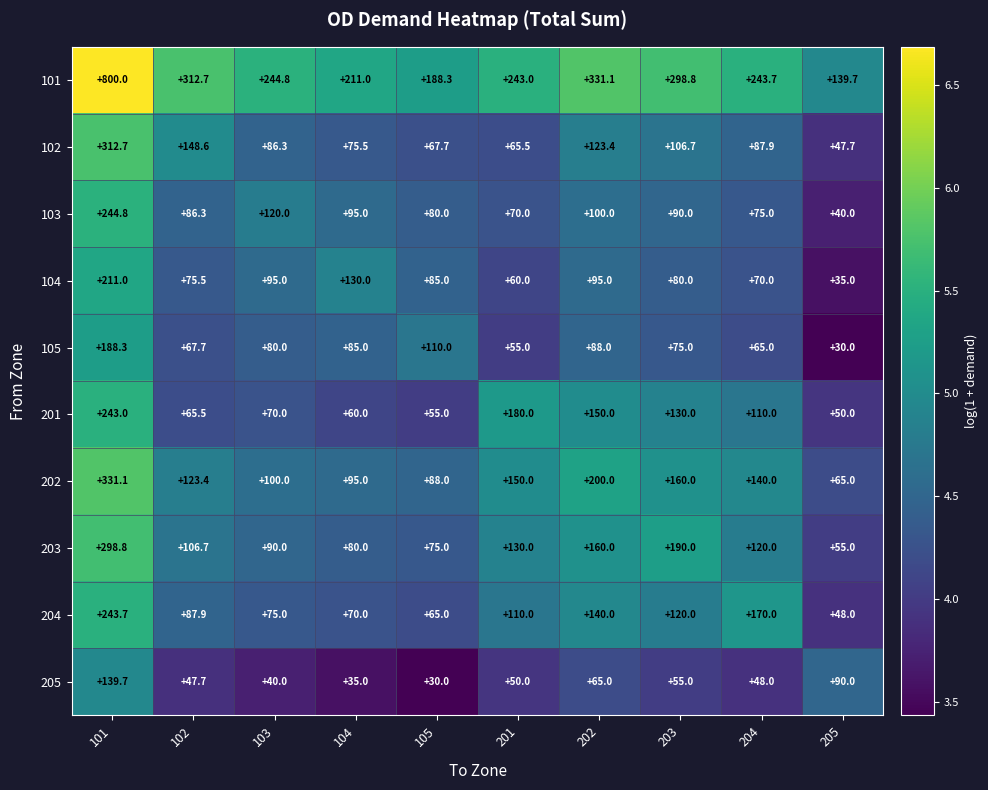

How many series are shown in this chart?

10